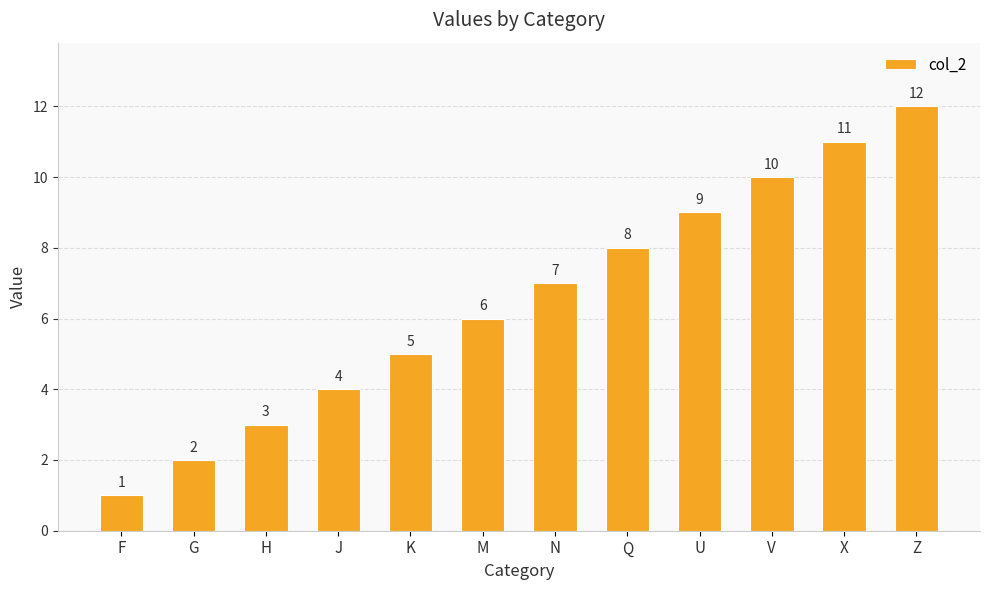

What is the smallest value displayed?

1